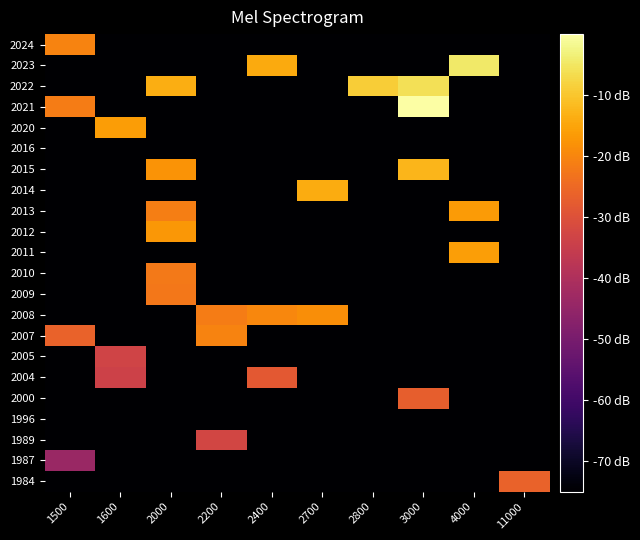

Reading left to right, what are all the values shown in this chart?

1984: 1500=-75.0	1600=-75.0	2000=-75.0	2200=-75.0	2400=-75.0	2700=-75.0	2800=-75.0	3000=-75.0	4000=-75.0	11000=-26.3
1987: 1500=-43.8	1600=-75.0	2000=-75.0	2200=-75.0	2400=-75.0	2700=-75.0	2800=-75.0	3000=-75.0	4000=-75.0	11000=-75.0
1989: 1500=-75.0	1600=-75.0	2000=-75.0	2200=-32.6	2400=-75.0	2700=-75.0	2800=-75.0	3000=-75.0	4000=-75.0	11000=-75.0
1996: 1500=-75.0	1600=-75.0	2000=-75.0	2200=-75.0	2400=-75.0	2700=-75.0	2800=-75.0	3000=-75.0	4000=-75.0	11000=-75.0
2000: 1500=-75.0	1600=-75.0	2000=-75.0	2200=-75.0	2400=-75.0	2700=-75.0	2800=-75.0	3000=-27.0	4000=-75.0	11000=-75.0
2004: 1500=-75.0	1600=-34.0	2000=-75.0	2200=-75.0	2400=-28.3	2700=-75.0	2800=-75.0	3000=-75.0	4000=-75.0	11000=-75.0
2005: 1500=-75.0	1600=-33.2	2000=-75.0	2200=-75.0	2400=-75.0	2700=-75.0	2800=-75.0	3000=-75.0	4000=-75.0	11000=-75.0
2007: 1500=-26.2	1600=-75.0	2000=-75.0	2200=-20.4	2400=-75.0	2700=-75.0	2800=-75.0	3000=-75.0	4000=-75.0	11000=-75.0
2008: 1500=-75.0	1600=-75.0	2000=-75.0	2200=-21.5	2400=-19.8	2700=-18.6	2800=-75.0	3000=-75.0	4000=-75.0	11000=-75.0
2009: 1500=-75.0	1600=-75.0	2000=-22.5	2200=-75.0	2400=-75.0	2700=-75.0	2800=-75.0	3000=-75.0	4000=-75.0	11000=-75.0
2010: 1500=-75.0	1600=-75.0	2000=-22.2	2200=-75.0	2400=-75.0	2700=-75.0	2800=-75.0	3000=-75.0	4000=-75.0	11000=-75.0
2011: 1500=-75.0	1600=-75.0	2000=-75.0	2200=-75.0	2400=-75.0	2700=-75.0	2800=-75.0	3000=-75.0	4000=-15.9	11000=-75.0
2012: 1500=-75.0	1600=-75.0	2000=-17.2	2200=-75.0	2400=-75.0	2700=-75.0	2800=-75.0	3000=-75.0	4000=-75.0	11000=-75.0
2013: 1500=-75.0	1600=-75.0	2000=-21.2	2200=-75.0	2400=-75.0	2700=-75.0	2800=-75.0	3000=-75.0	4000=-16.5	11000=-75.0
2014: 1500=-75.0	1600=-75.0	2000=-75.0	2200=-75.0	2400=-75.0	2700=-14.0	2800=-75.0	3000=-75.0	4000=-75.0	11000=-75.0
2015: 1500=-75.0	1600=-75.0	2000=-17.7	2200=-75.0	2400=-75.0	2700=-75.0	2800=-75.0	3000=-12.4	4000=-75.0	11000=-75.0
2016: 1500=-75.0	1600=-75.0	2000=-75.0	2200=-75.0	2400=-75.0	2700=-75.0	2800=-75.0	3000=-75.0	4000=-75.0	11000=-75.0
2020: 1500=-75.0	1600=-16.3	2000=-75.0	2200=-75.0	2400=-75.0	2700=-75.0	2800=-75.0	3000=-75.0	4000=-75.0	11000=-75.0
2021: 1500=-21.4	1600=-75.0	2000=-75.0	2200=-75.0	2400=-75.0	2700=-75.0	2800=-75.0	3000=0.0	4000=-75.0	11000=-75.0
2022: 1500=-75.0	1600=-75.0	2000=-13.7	2200=-75.0	2400=-75.0	2700=-75.0	2800=-8.9	3000=-6.1	4000=-75.0	11000=-75.0
2023: 1500=-75.0	1600=-75.0	2000=-75.0	2200=-75.0	2400=-14.2	2700=-75.0	2800=-75.0	3000=-75.0	4000=-4.7	11000=-75.0
2024: 1500=-20.3	1600=-75.0	2000=-75.0	2200=-75.0	2400=-75.0	2700=-75.0	2800=-75.0	3000=-75.0	4000=-75.0	11000=-75.0